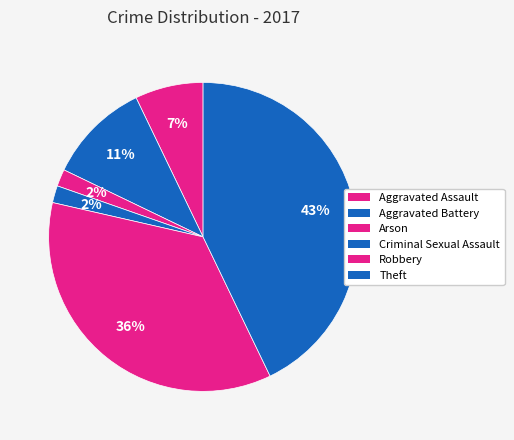

Is it true that Criminal Sexual Assault is 2% of the pie?

True